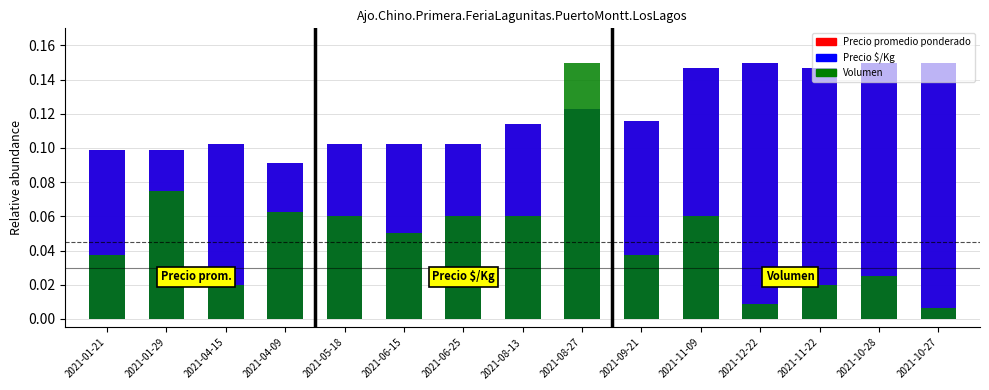

What is the difference between the highest and lowest values at 2021-12-22?

0.1